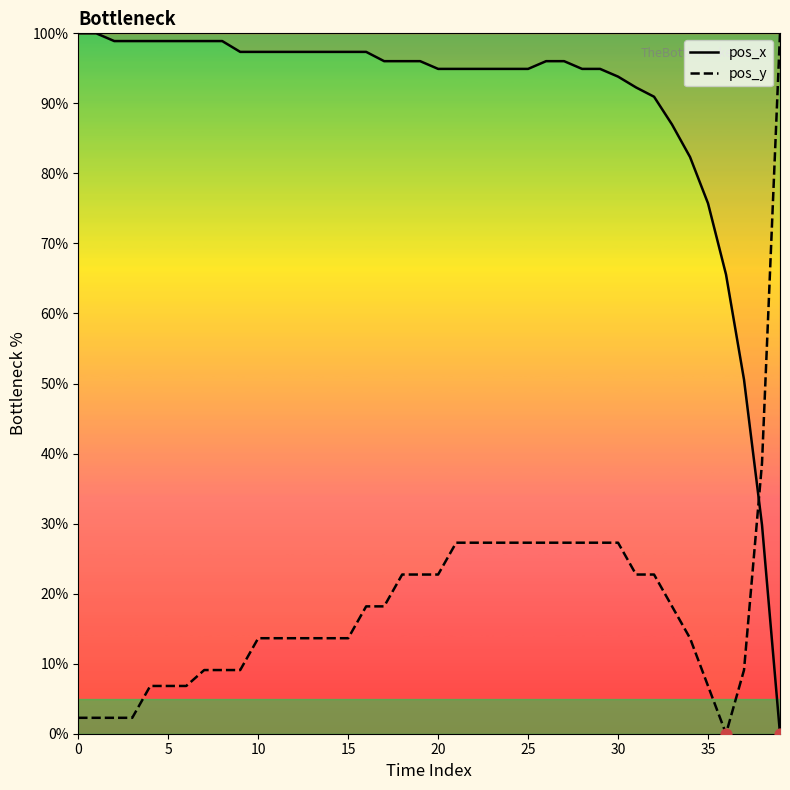

At how many categories does at least one series exceed 26?

40